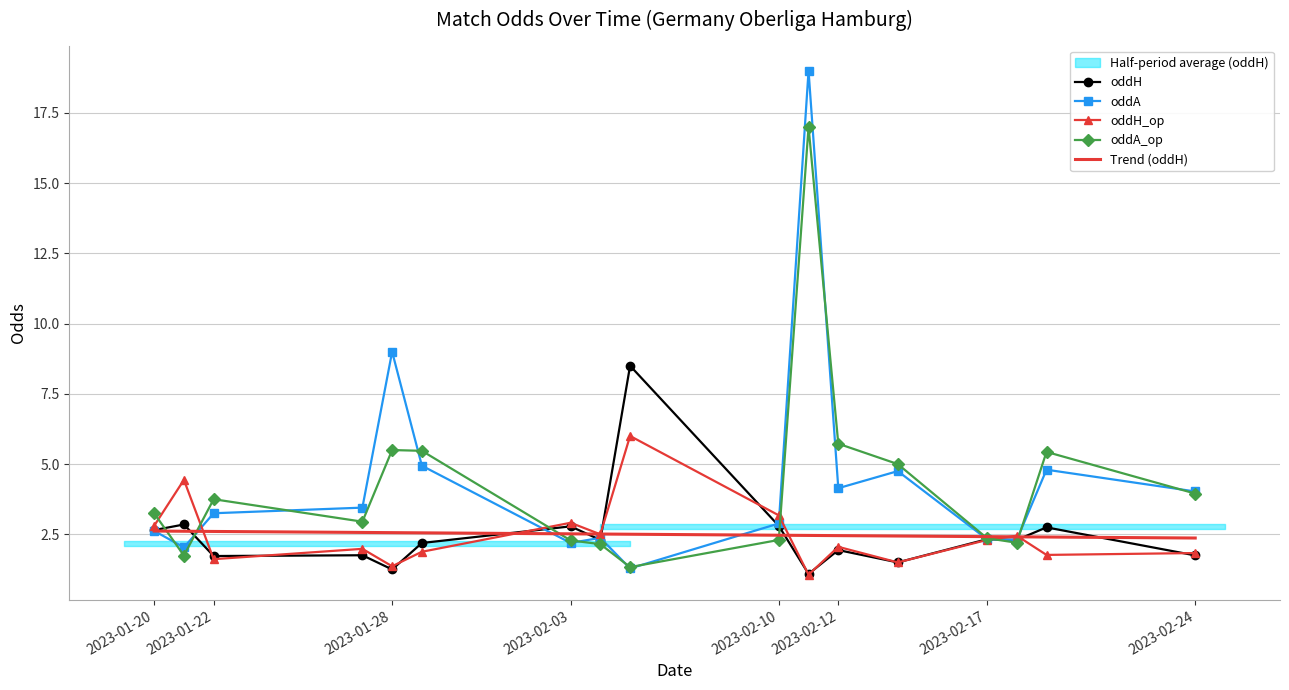

What is the highest value of the oddA series?

19.0